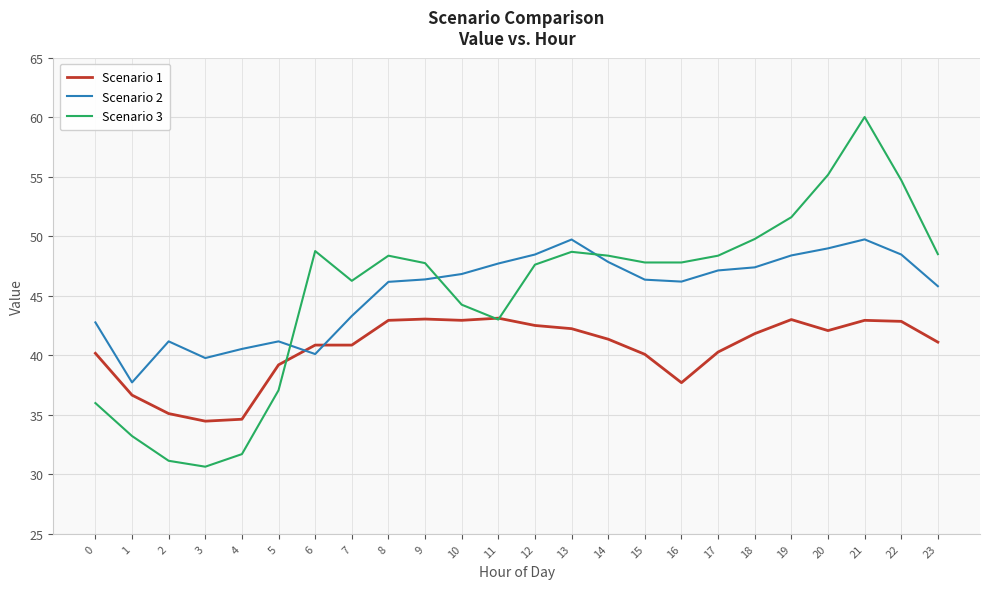

Which series has the largest range (max minus min)?

Scenario 3